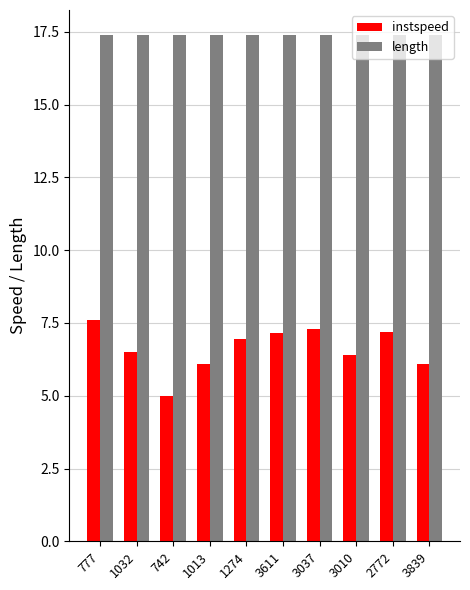

At 3037, list the series in order from largest to smallest.

length, instspeed